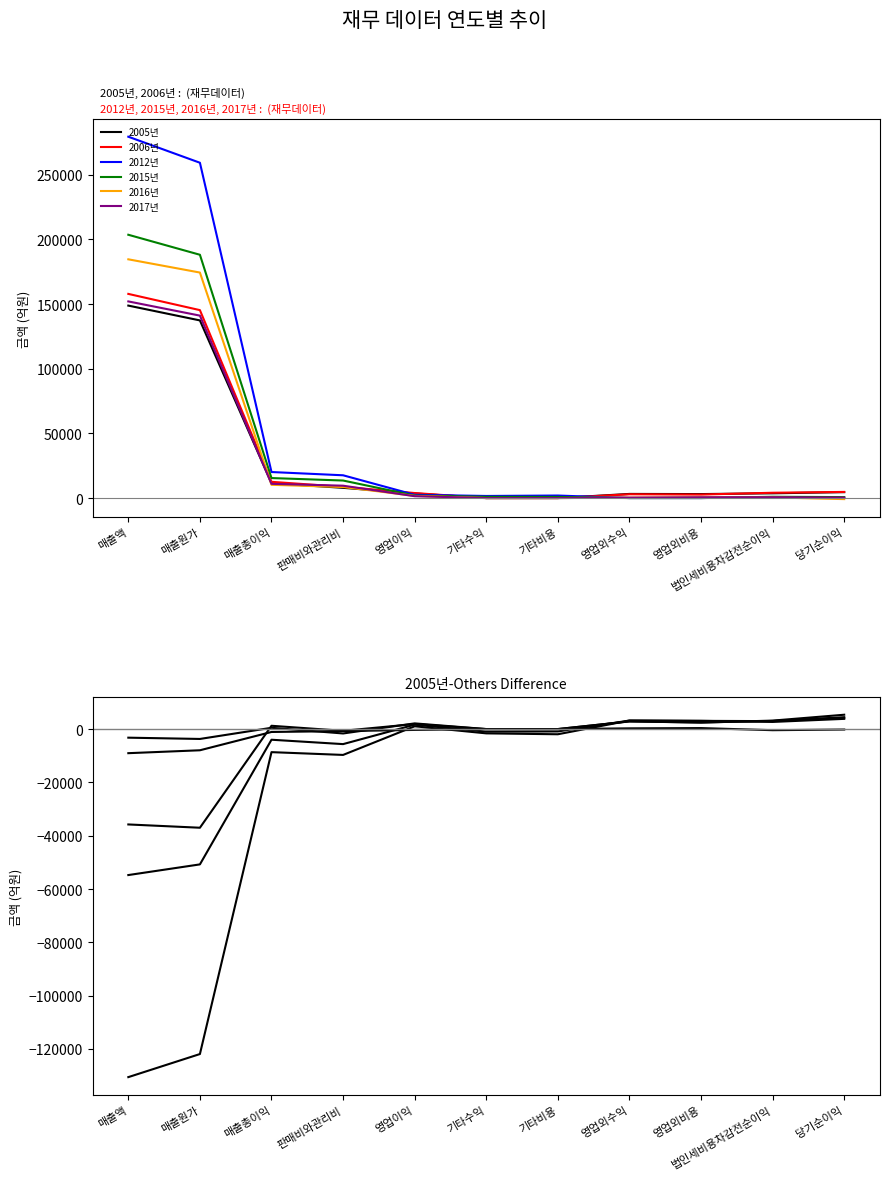

The 2017년 series shows 628.5 at 법인세비용차감전순이익. True or false?

True